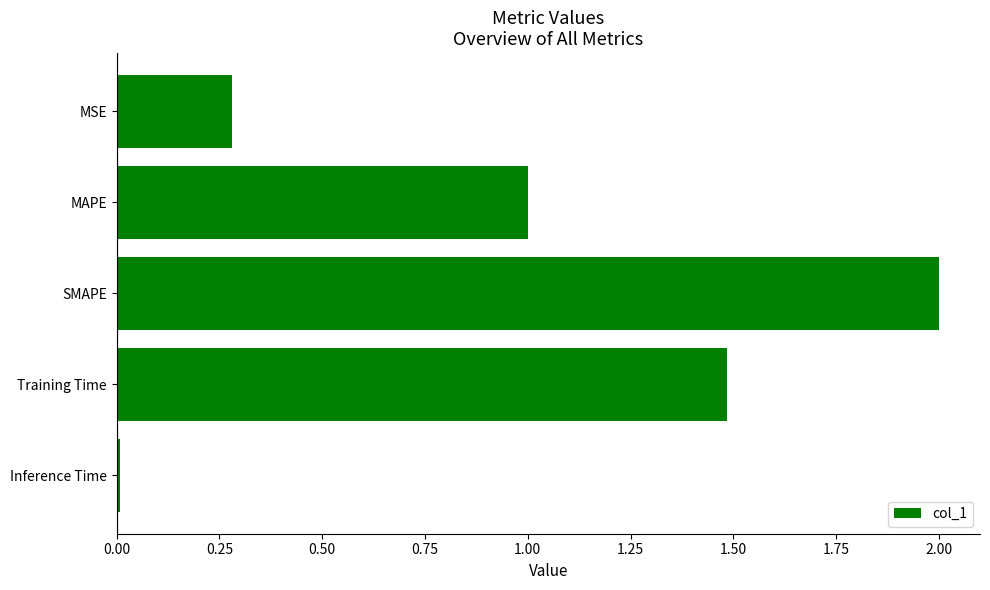

What is the average value?

1.0